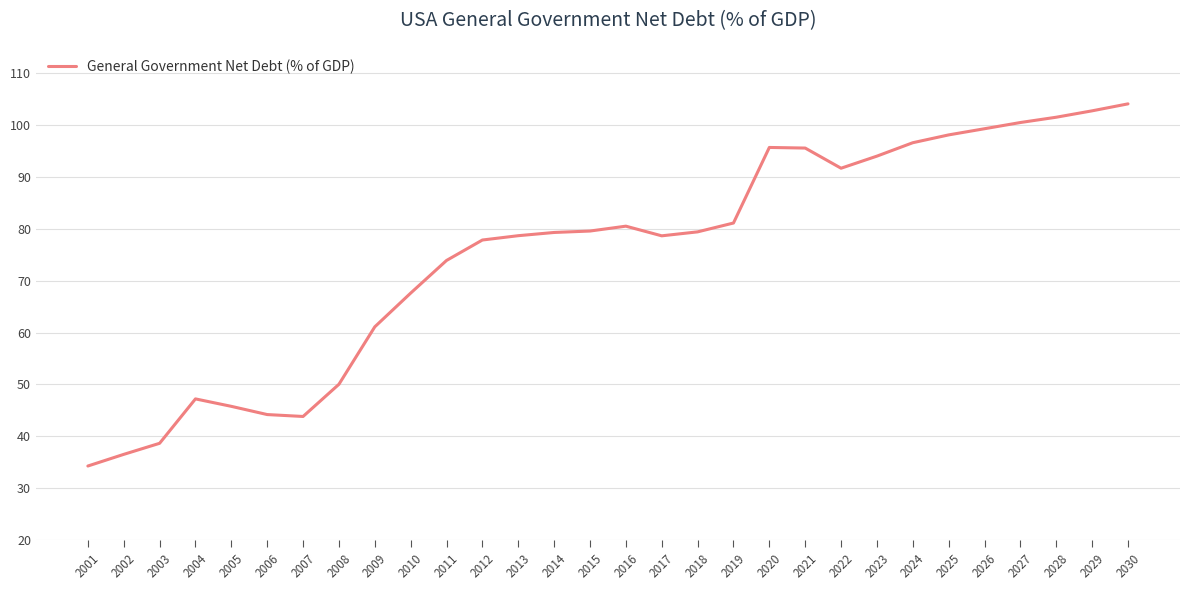

Between 2013 and 2026, which is larger?

2026